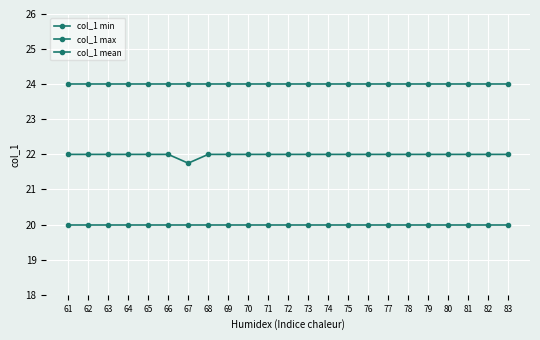

True or false: col_1 max has more than 0 interior local peaks.

False